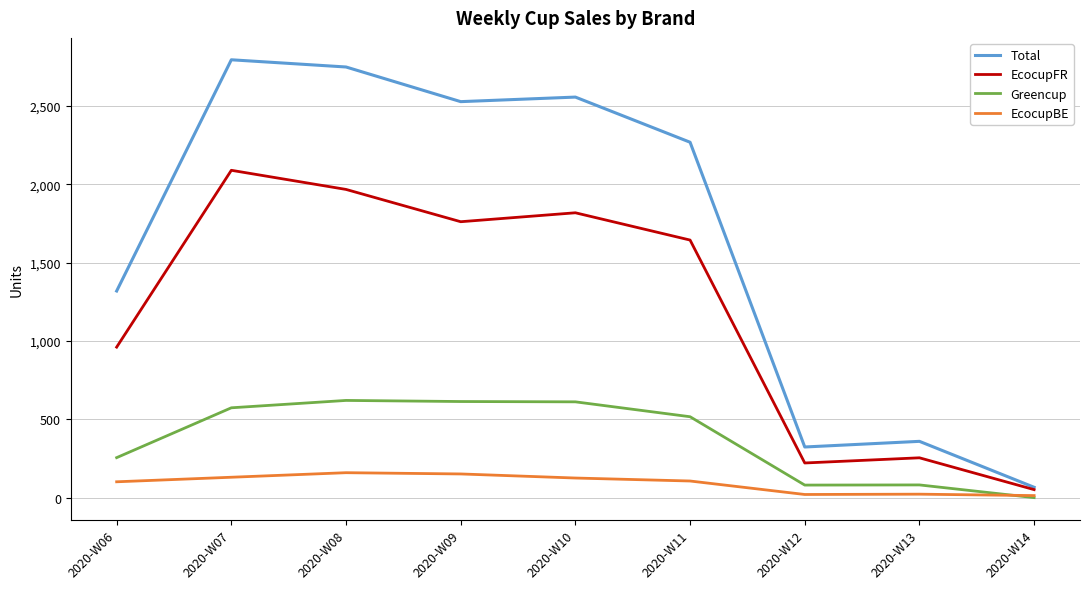

What are all the series names shown in the legend?

Total, EcocupFR, Greencup, EcocupBE